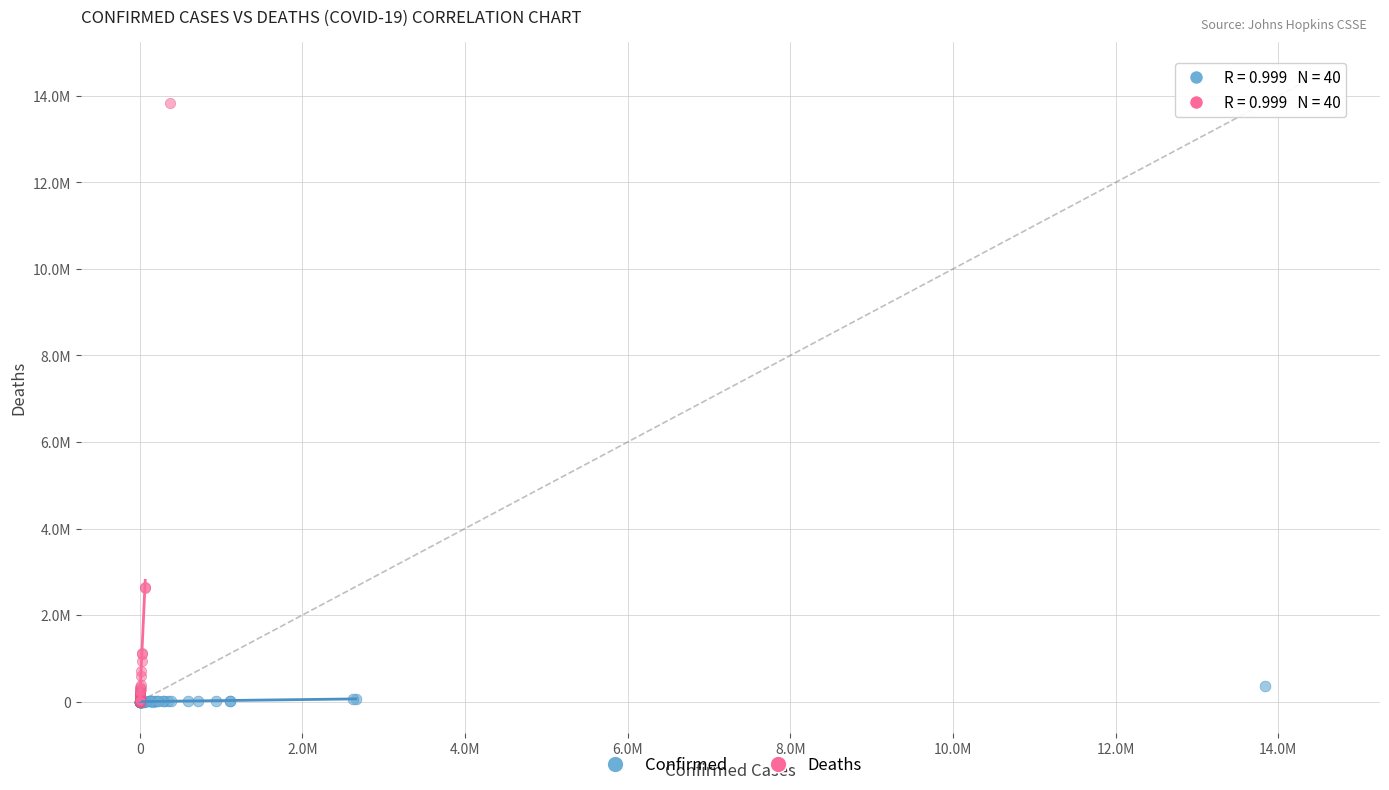

What are all the series names shown in the legend?

Confirmed, Deaths